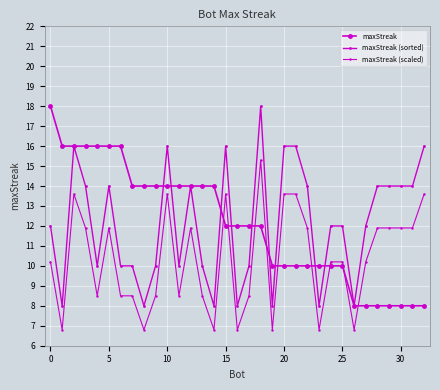

Does the chart display data point markers on the line(s)?

Yes